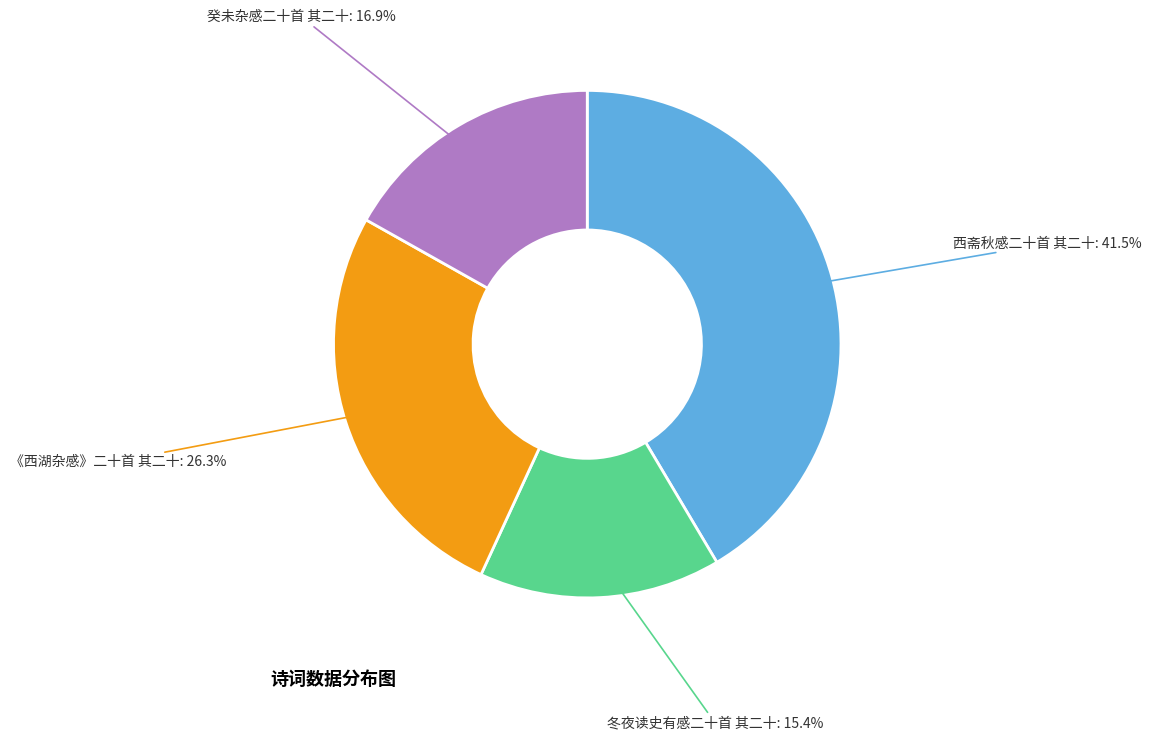

To the nearest percent, what is the combined percentage of 西斋秋感二十首 其二十 and 冬夜读史有感二十首 其二十?

57%